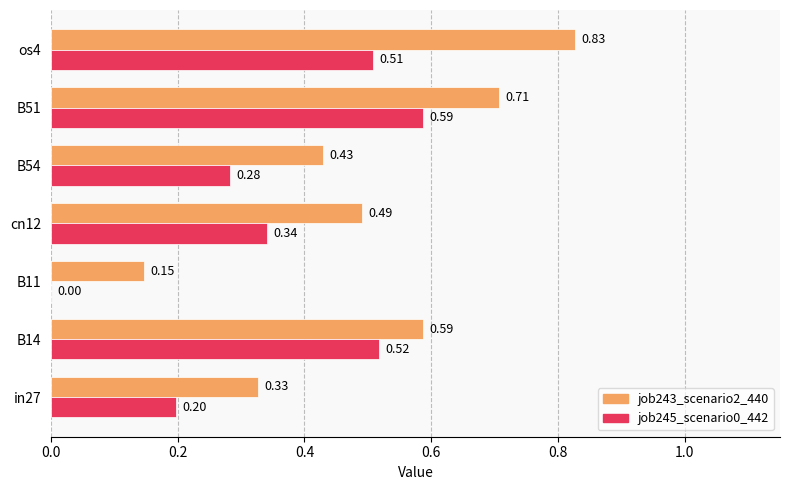

What is the total value across all series at B14?

1.1